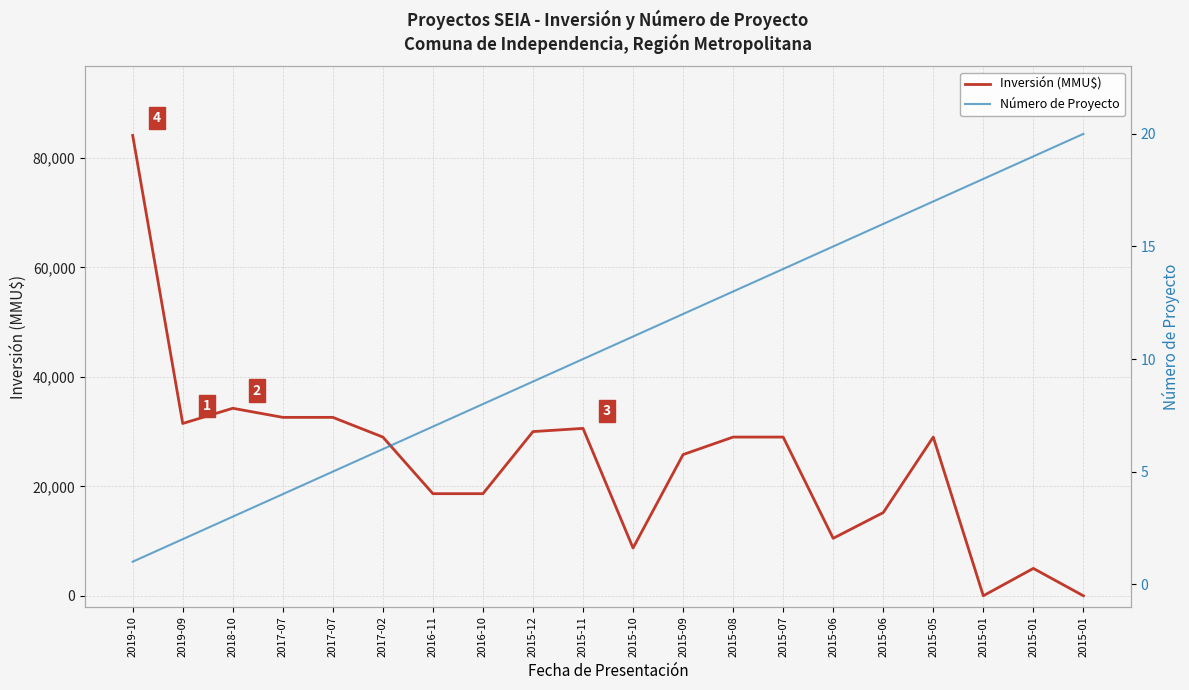

What is the sum of the Inversión (MMU$) values at 2015-06 and 2015-09?

36300